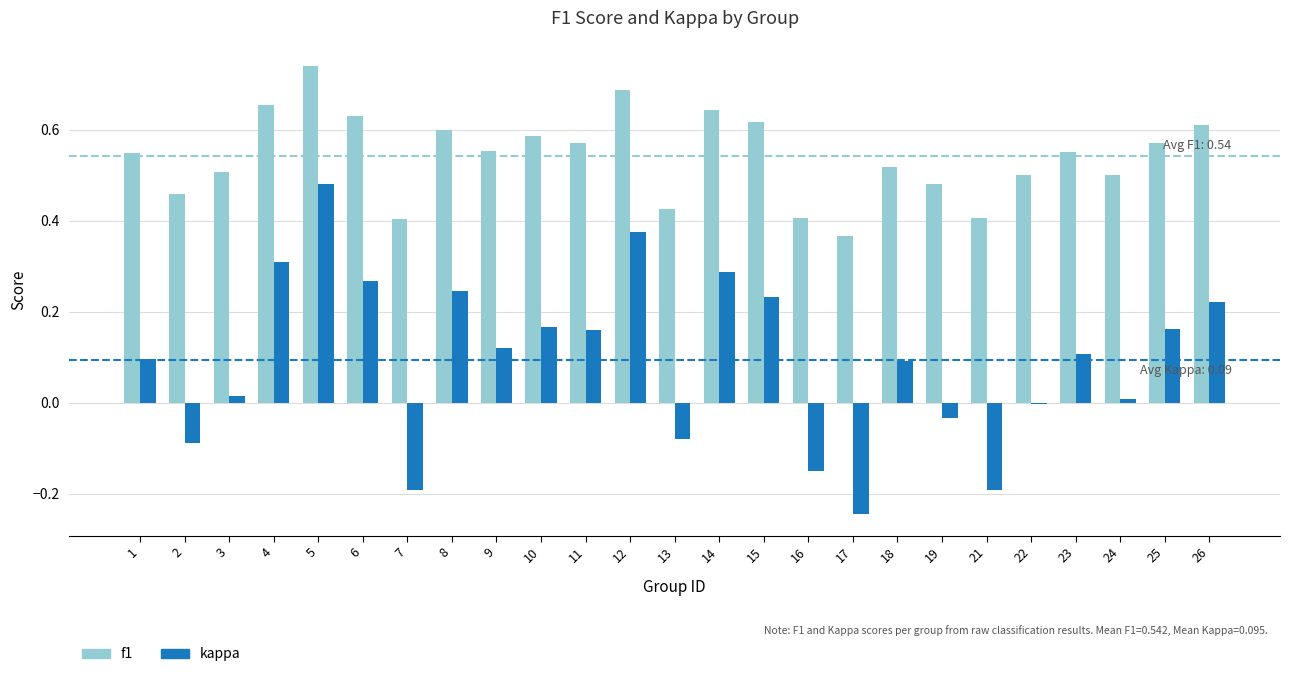

What is the sum of all kappa values?

2.4